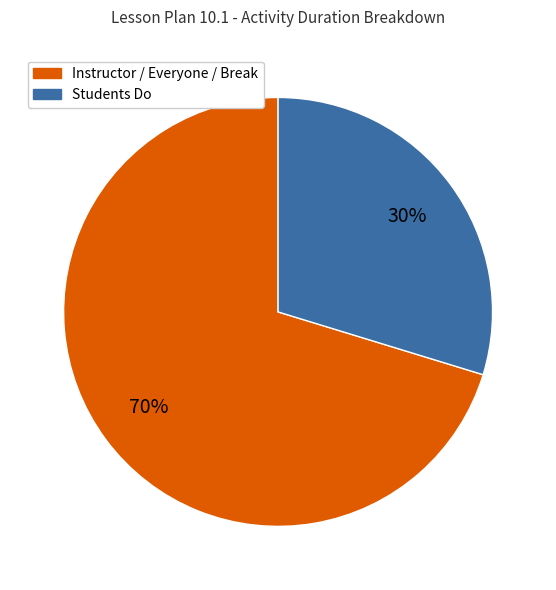

To the nearest percent, what is the average slice percentage?

50%